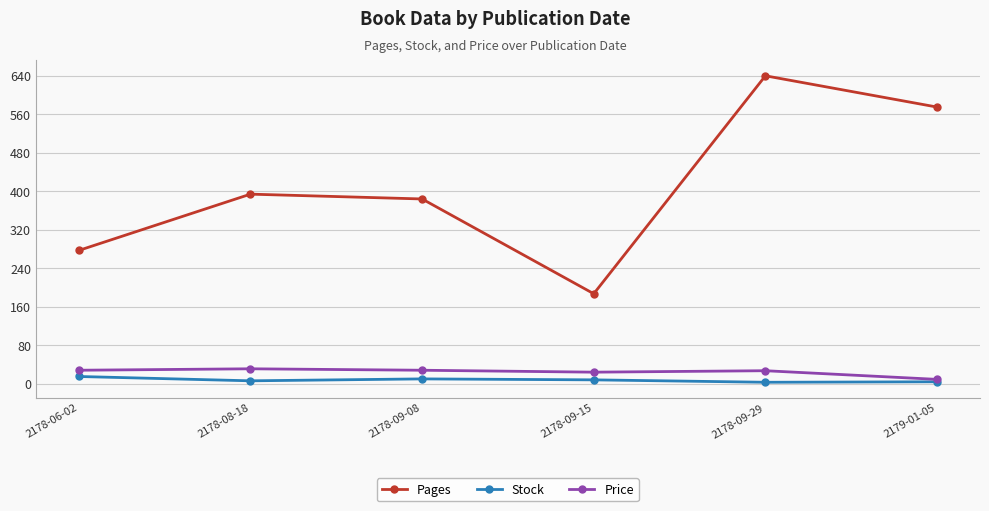

In Stock, how many points are lower than both neighbors (excluding endpoints)?

2